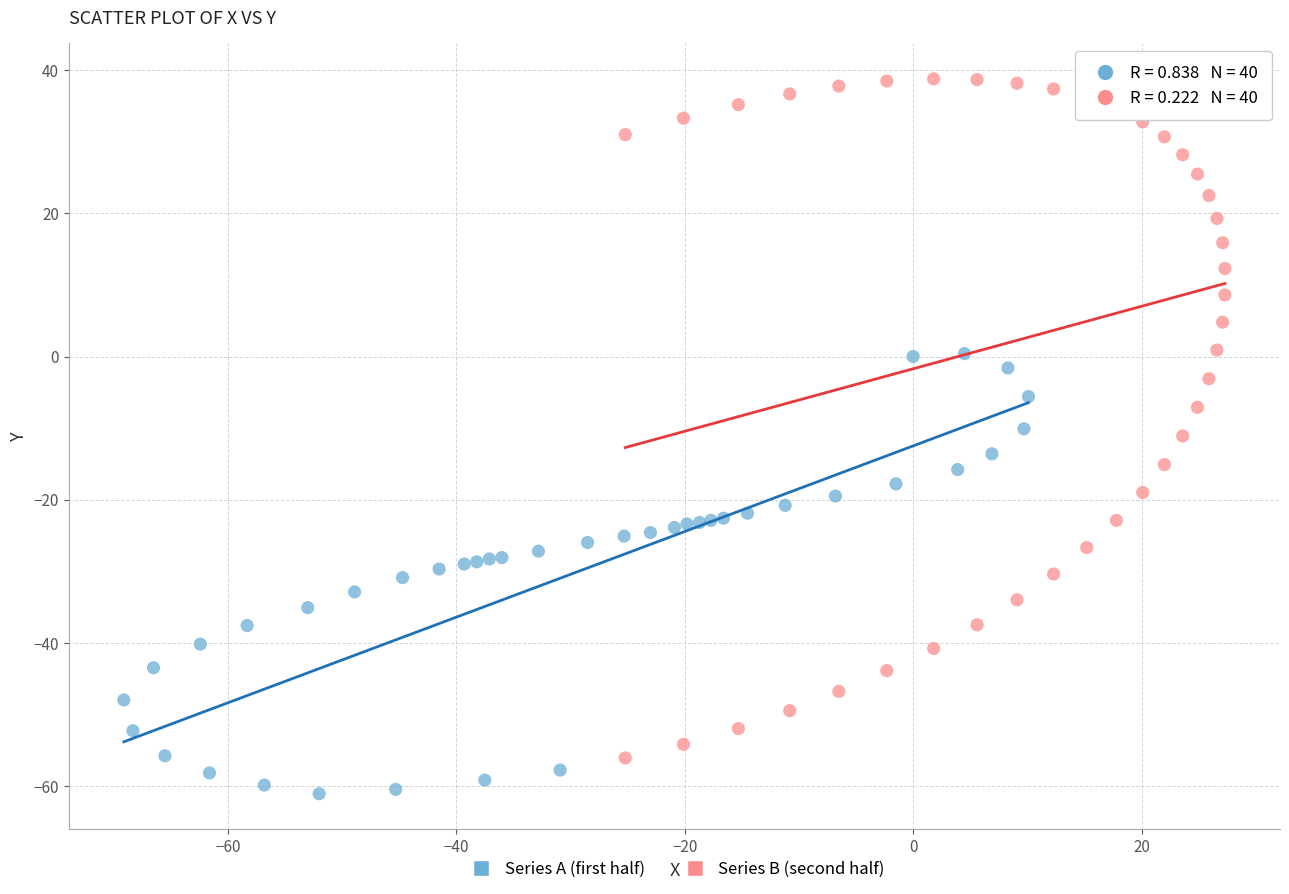

Which series reaches the minimum Y coordinate?

Series A (first half)